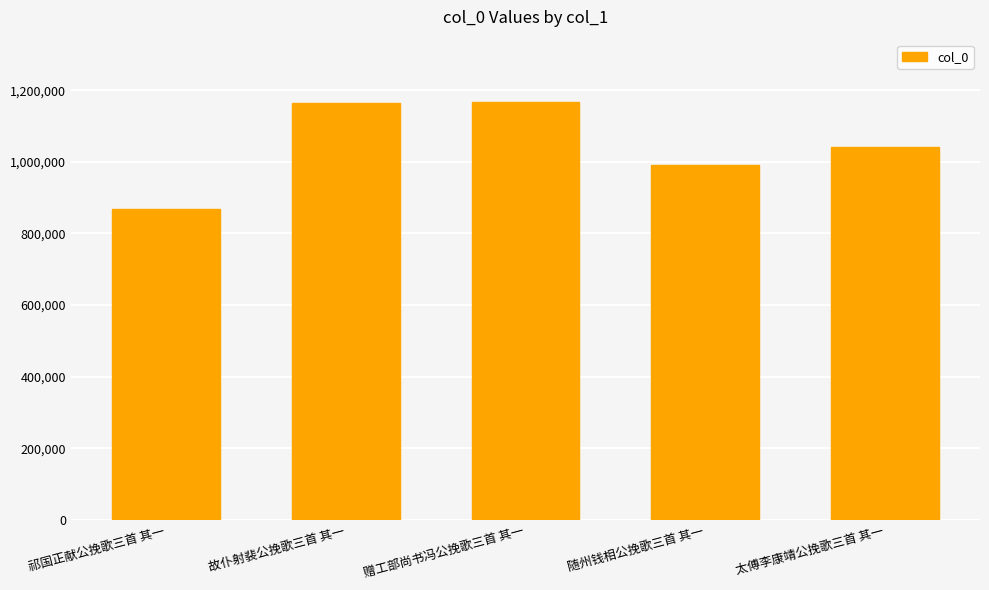

True or false: the data shows 869449 at 祁国正献公挽歌三首 其一.

True